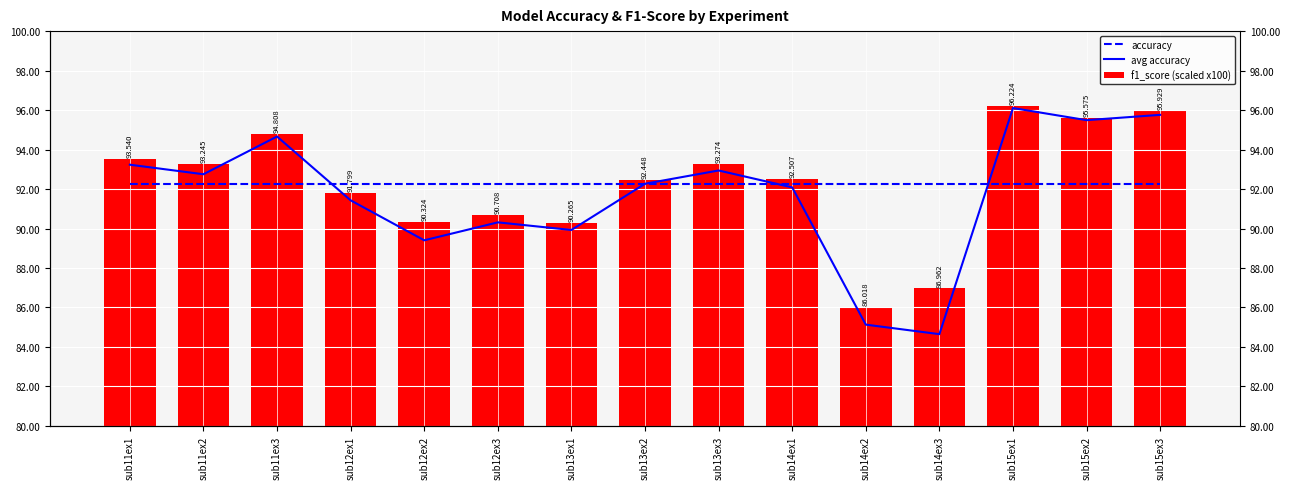

How many values in the f1_score (scaled) series are below 92?

6